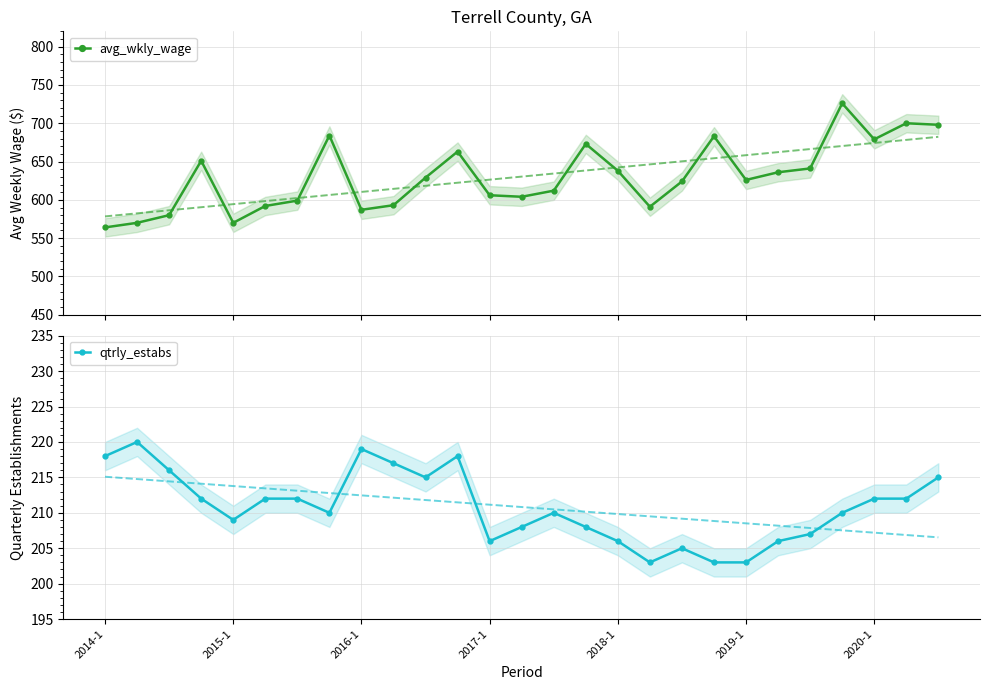

At which category does qtrly_estabs reach its first local valley?

2015-1